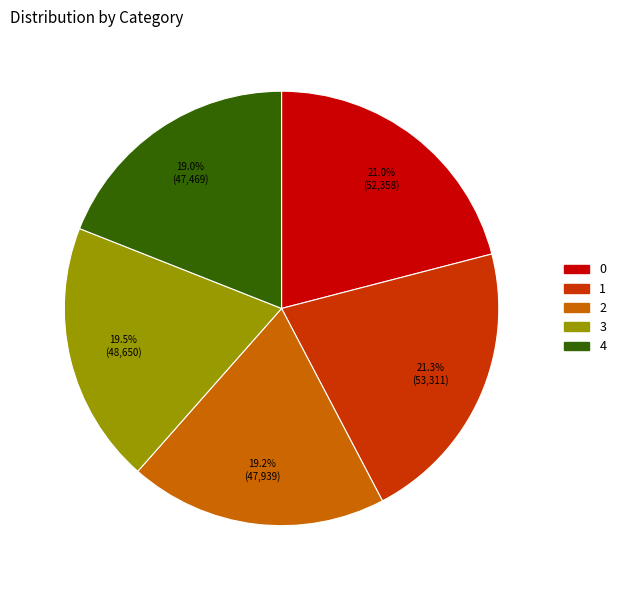

Approximately how many times larger is the value at 1 compared to 0?

1.0